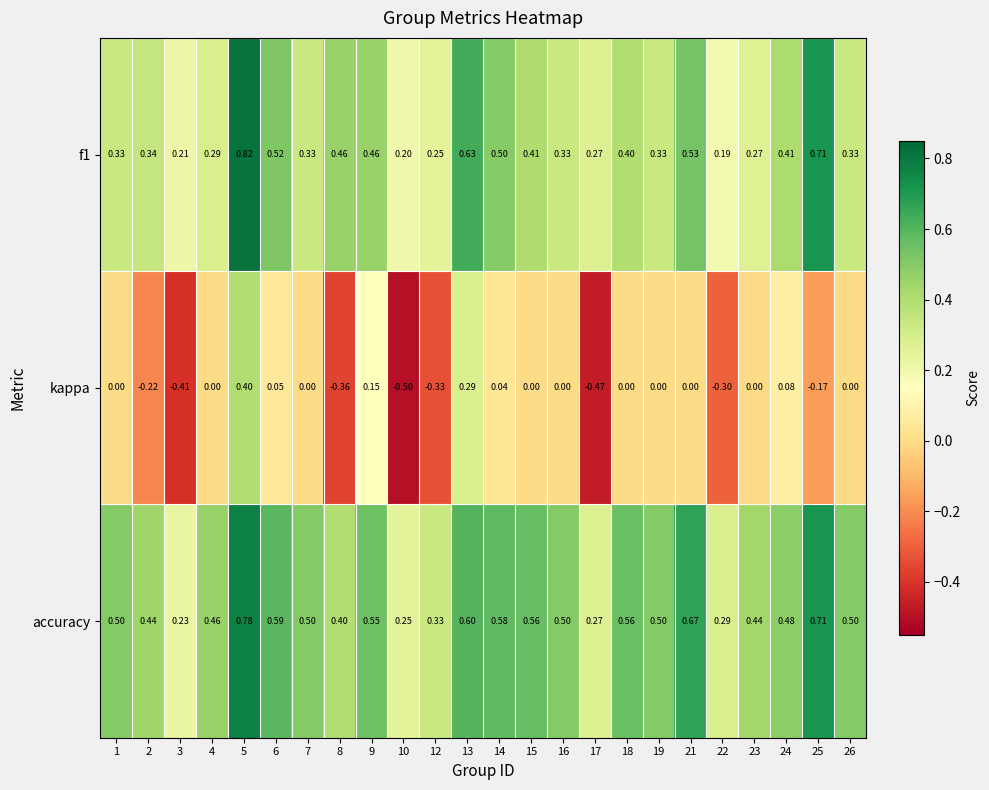

Which series has the widest spread of values?

kappa